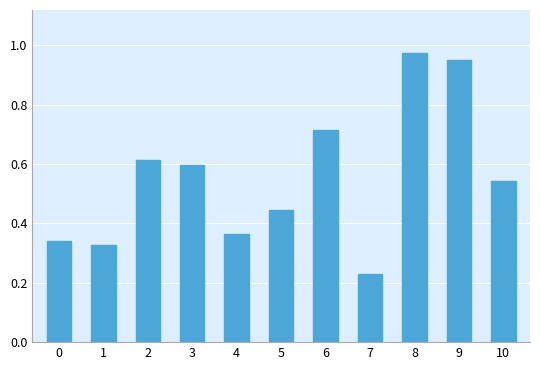

At which category does the chart reach its minimum across all series?

7